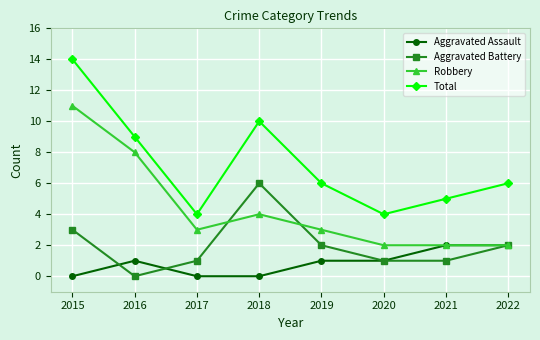

Which series has the widest spread of values?

Total